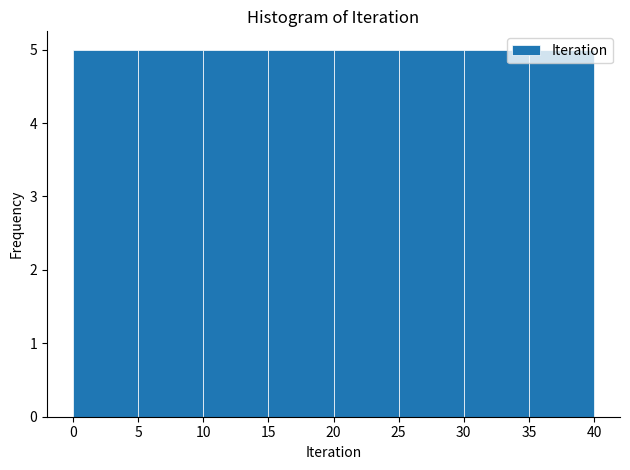

Reading left to right, list every bar in this chart as the range it spans on the x-axis followed by its height. The values are not printed on the chart, so give them approximately, as read against the axis.

0 to 5: 5
5 to 10: 5
10 to 15: 5
15 to 20: 5
20 to 25: 5
25 to 30: 5
30 to 35: 5
35 to 40: 5